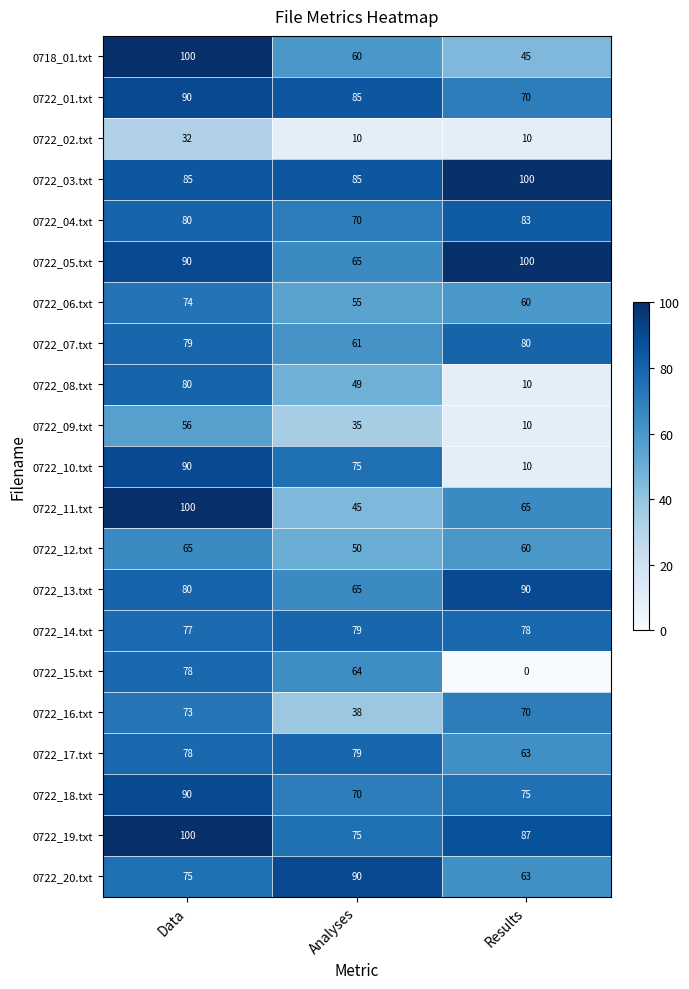

Which series has the largest total across all categories?

0722_03.txt